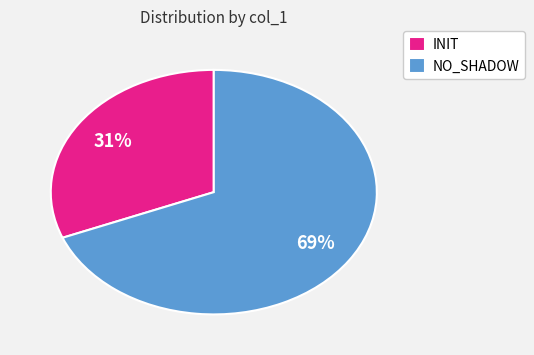

What percentage is the NO_SHADOW slice, to the nearest percent?

69%